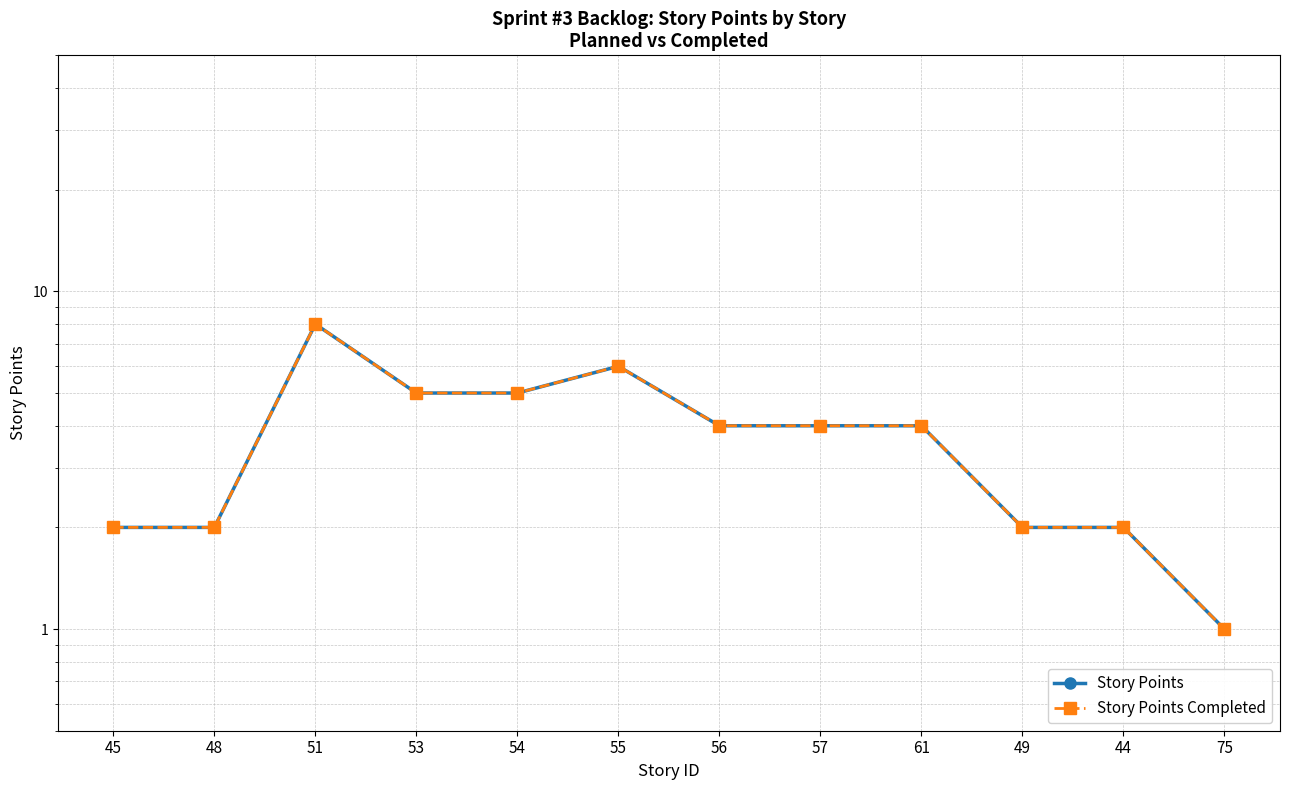

Reading left to right, what are all the values shown in this chart?

Story Points: 2	2	8	5	5	6	4	4	4	2	2	1
Story Points Completed: 2	2	8	5	5	6	4	4	4	2	2	1